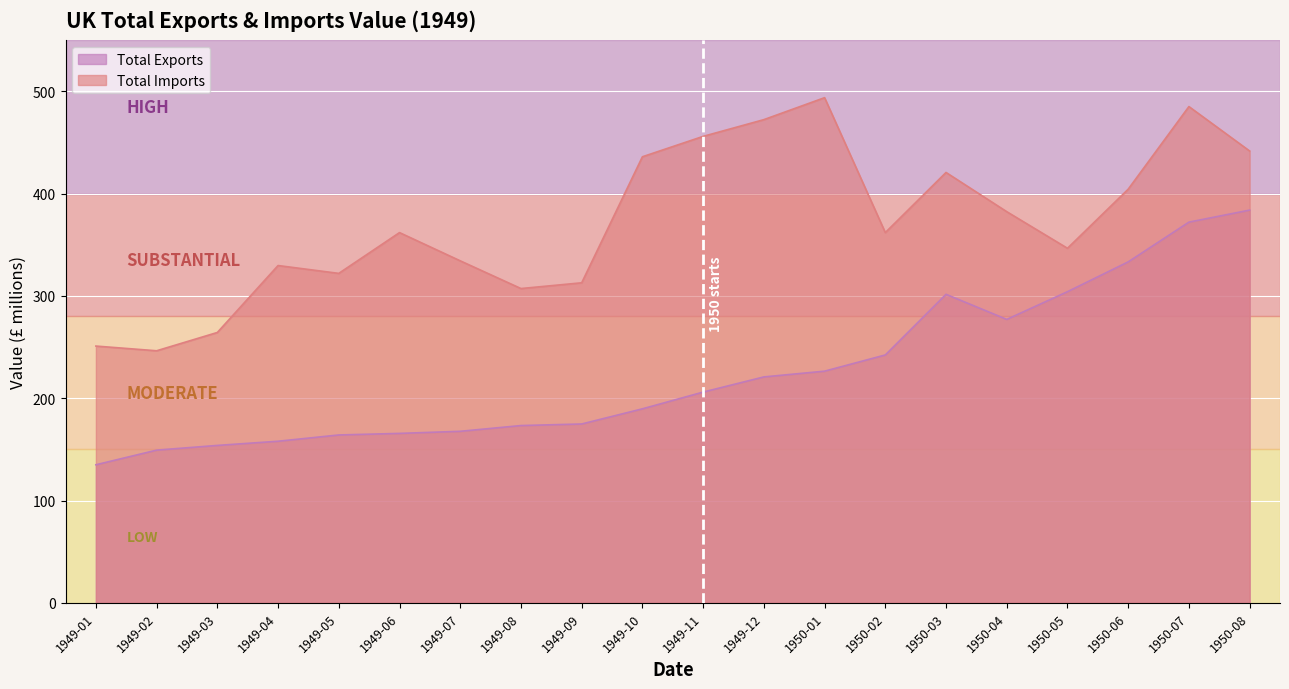

Which series has the widest spread of values?

Total Exports